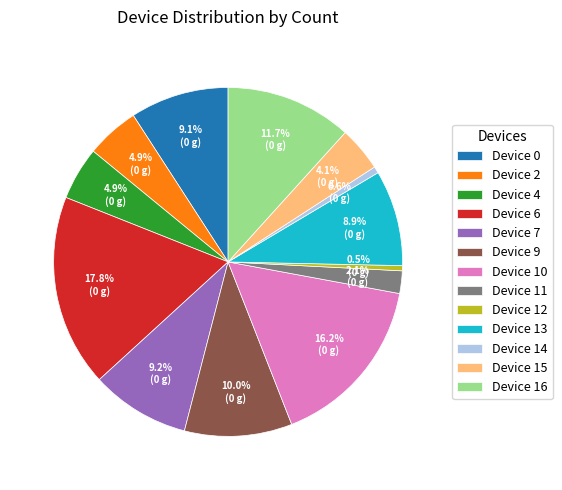

What percentage is the Device 15 slice, to the nearest percent?

4%